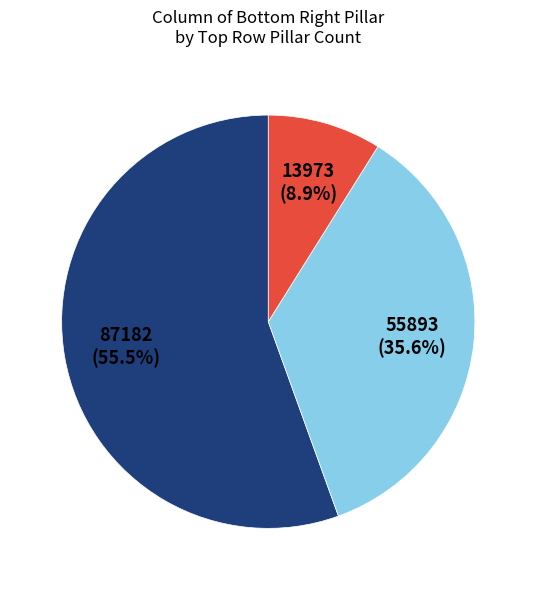

Is there a majority slice in this chart?

Yes